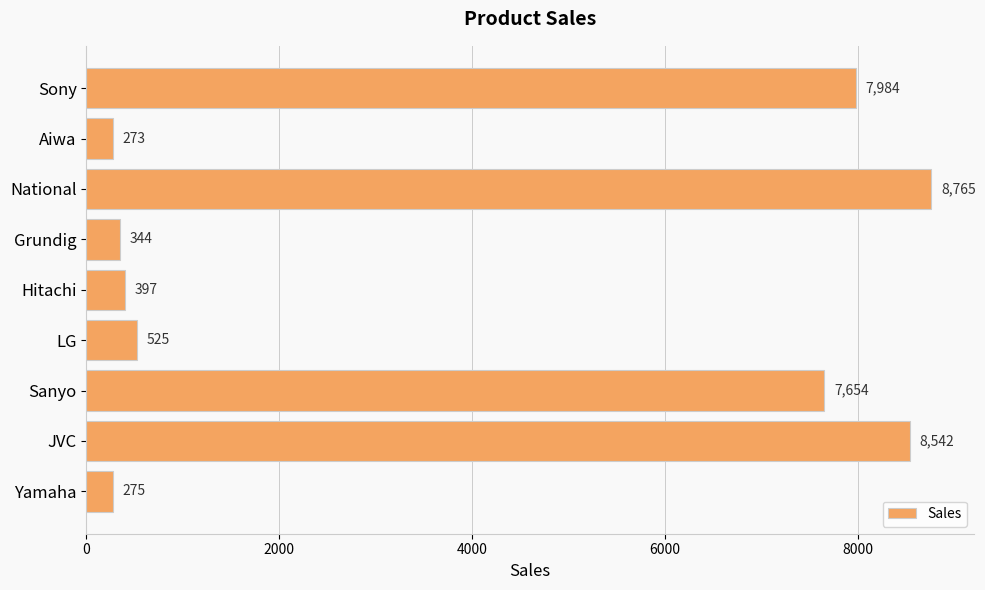

What is the label of the 4th bar from the bottom?

LG